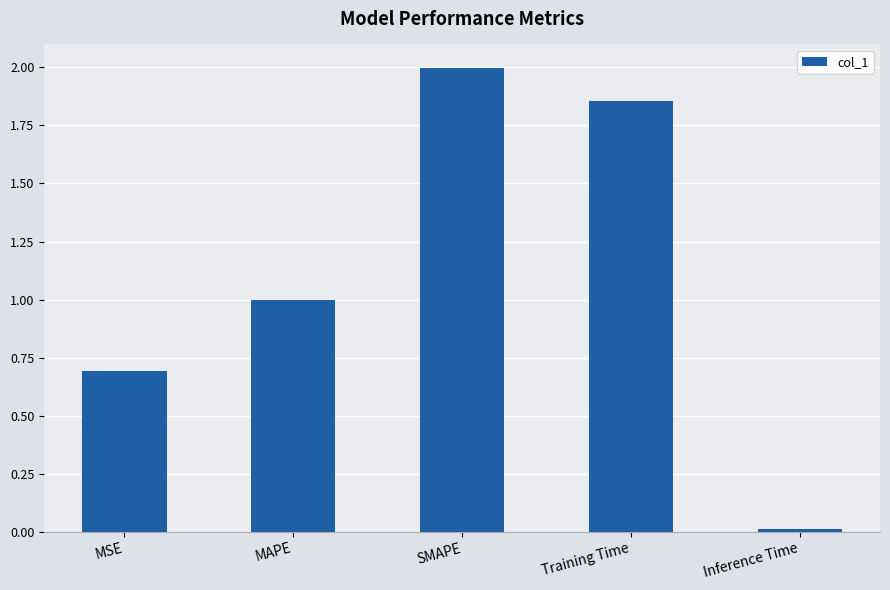

What is the maximum value shown in the chart?

2.0